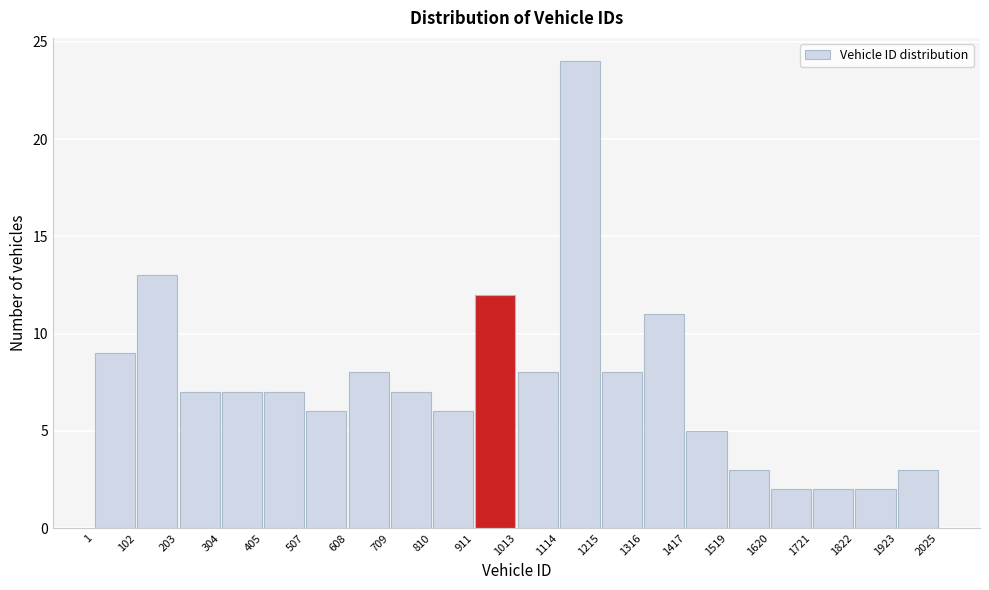

Which range on the x-axis has the tallest bar?

1114 to 1215